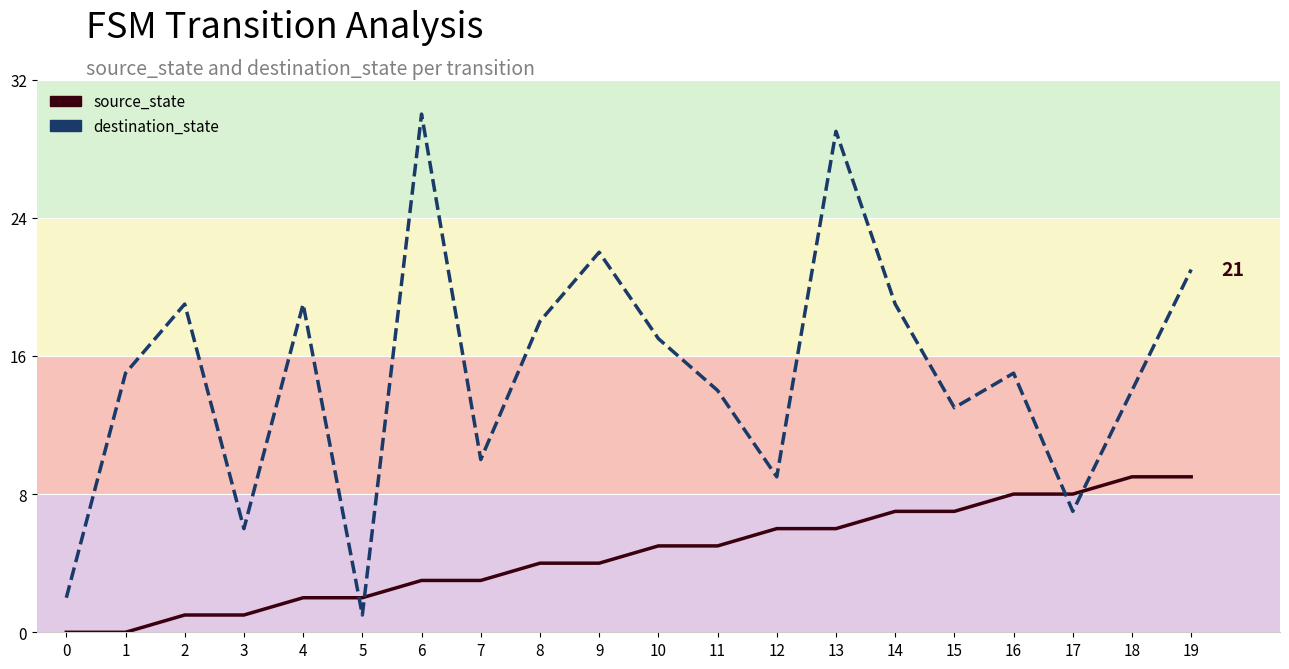

The value of source_state at 0 is 0. True or false?

True